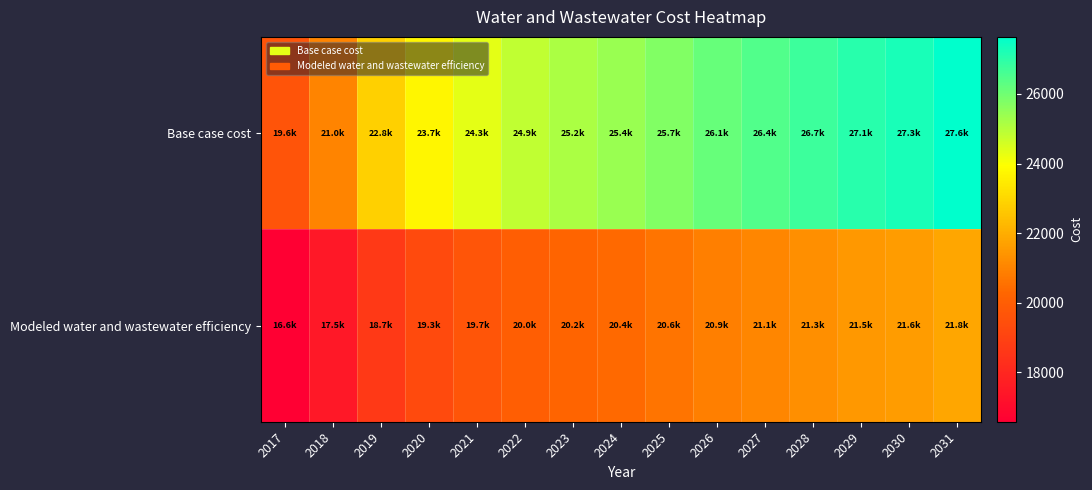

What is the spread (max minus min) of values at 2019?

4152.1